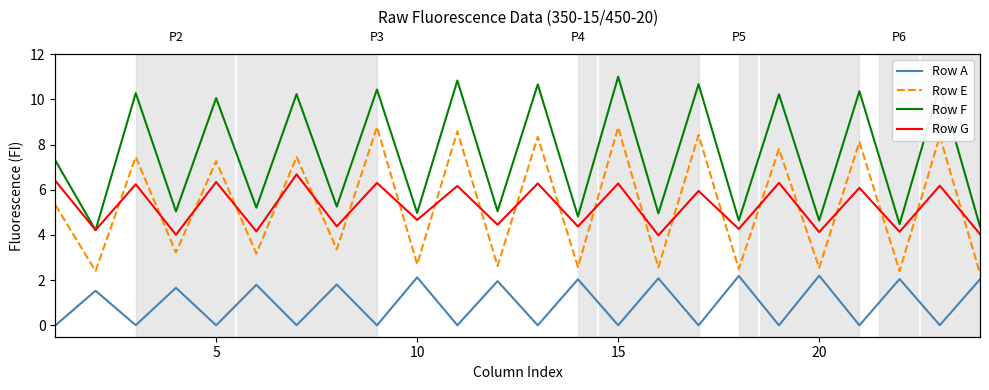

Which series has the largest range (max minus min)?

Row F